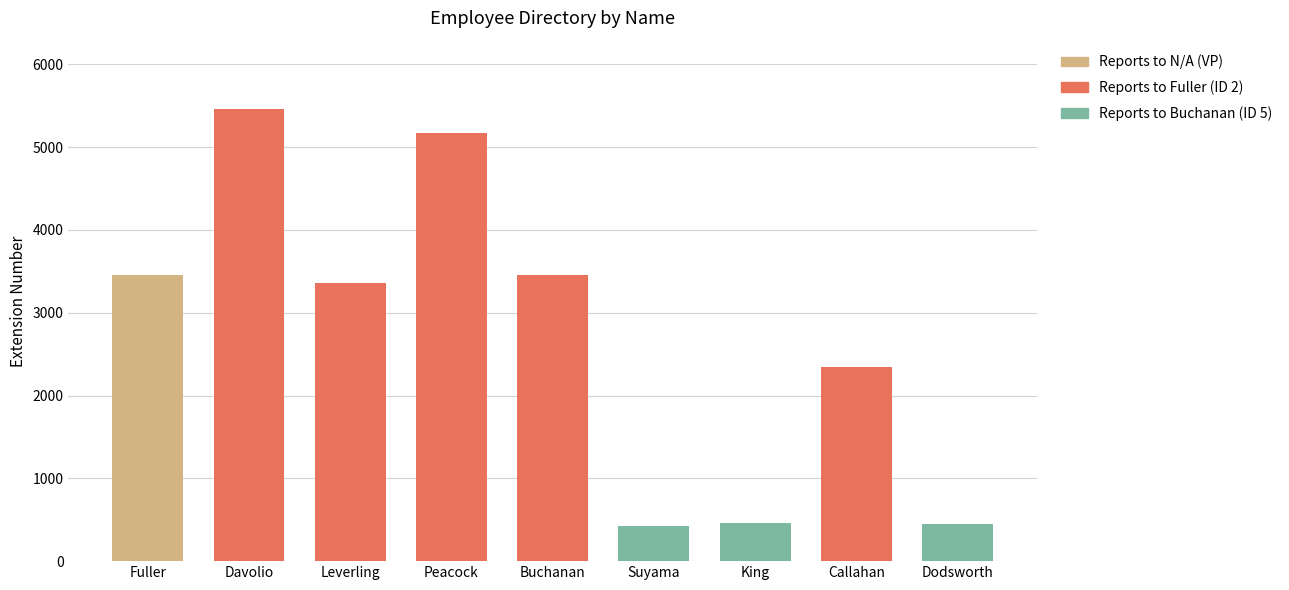

Count the employeeid values in the range 3 to 7.

5